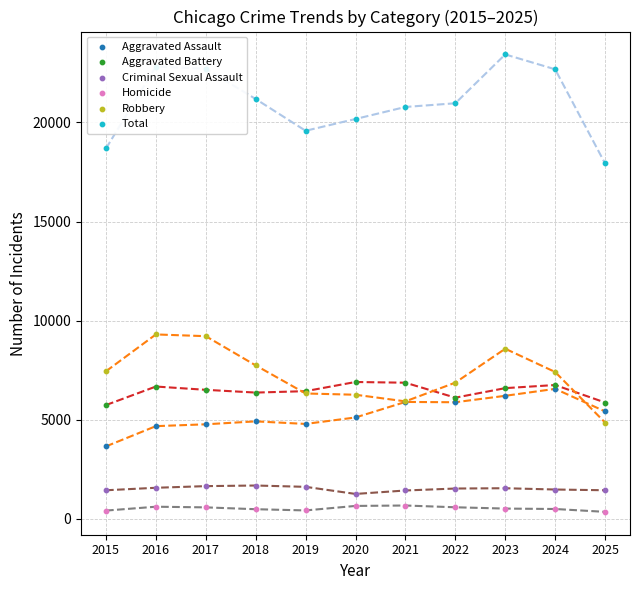

At which category is the sum across all series the highest?

2023